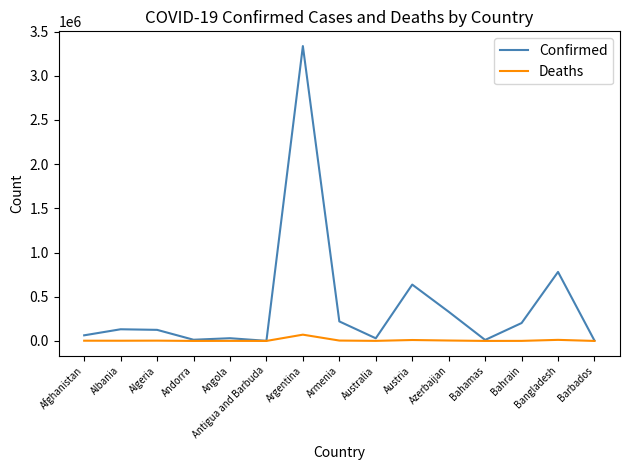

What is the total value across all series at Bangladesh?

793038